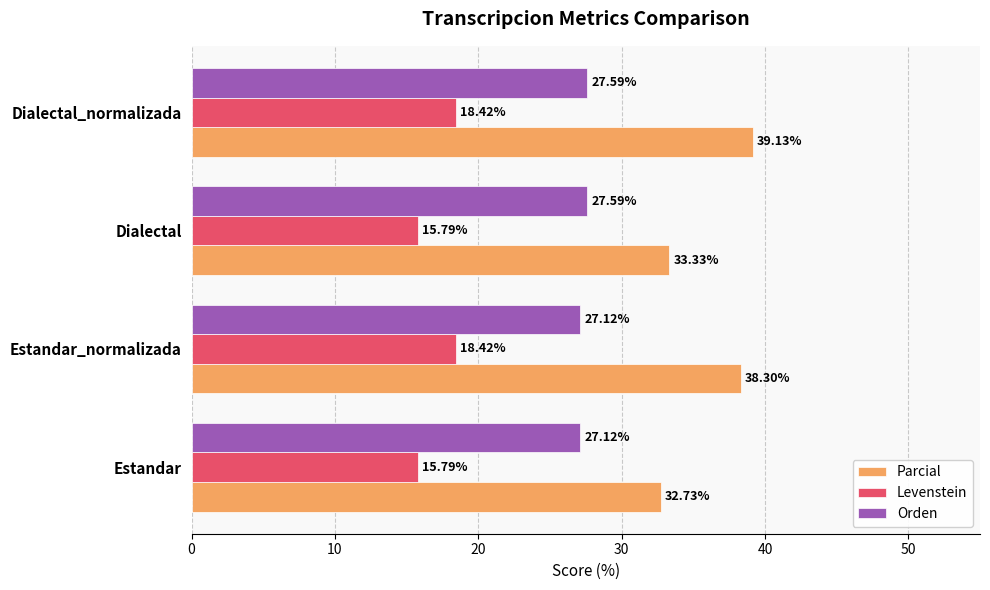

What is the smallest value displayed?

15.8